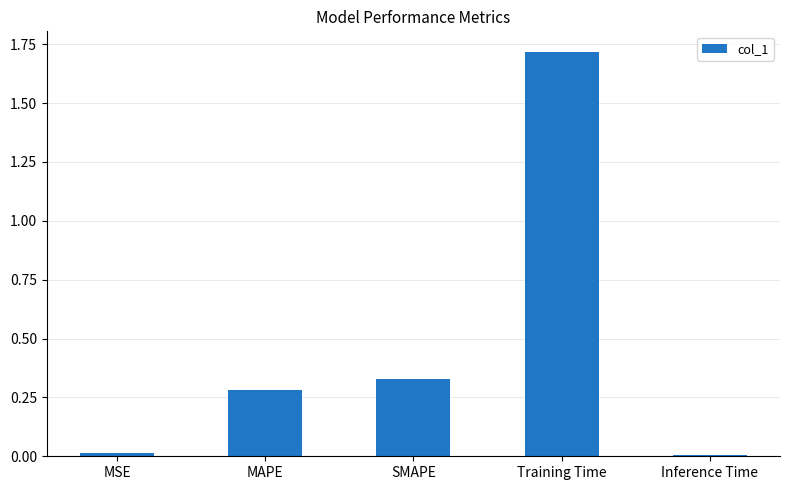

What position from the left is MAPE?

2